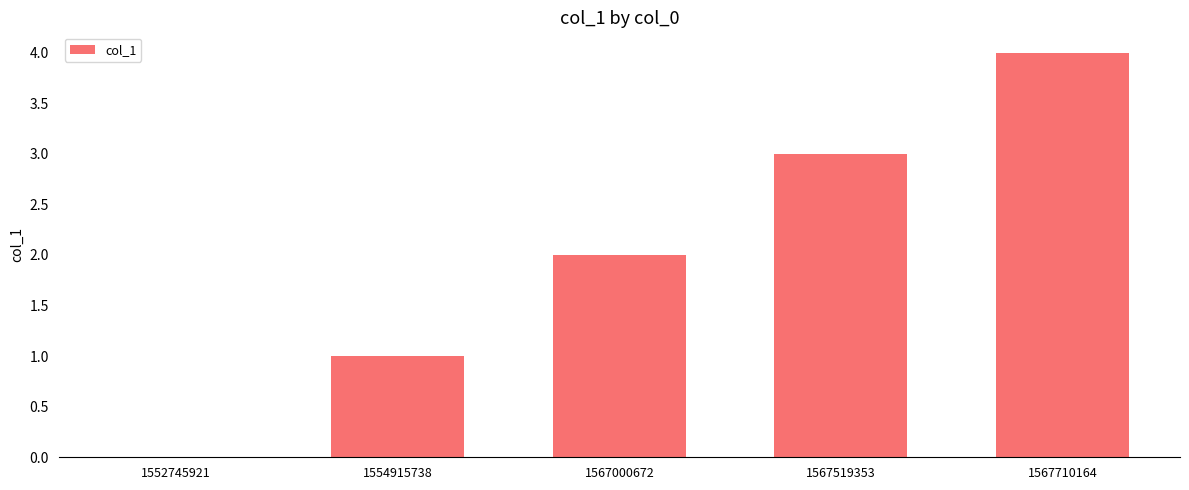

True or false: the data shows 1 at 1567710164.

False